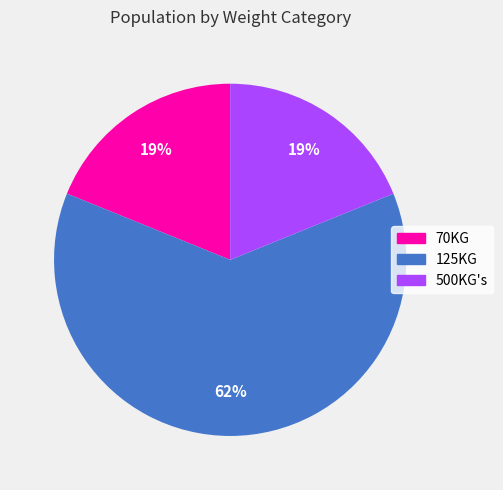

What percentage is the 125KG slice, to the nearest percent?

62%